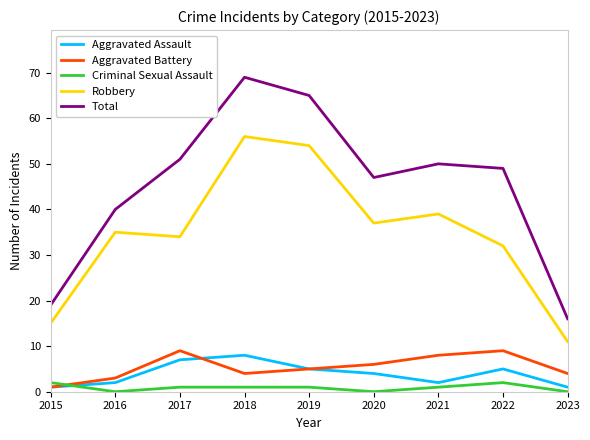

The value of Robbery at 2022 is 32. True or false?

True